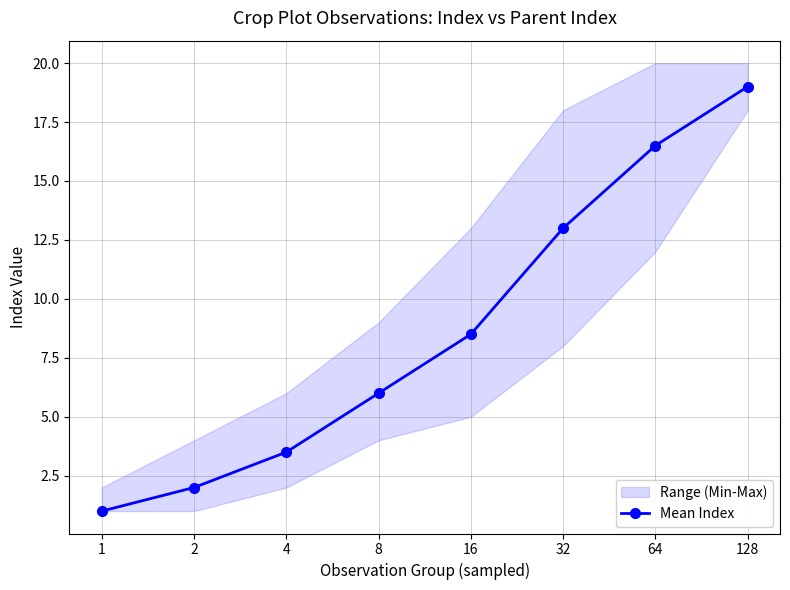

Reading left to right, transcribe all the data shown in this chart.

1=1.0	2=2.0	4=3.5	8=6.0	16=8.5	32=13.0	64=16.5	128=19.0